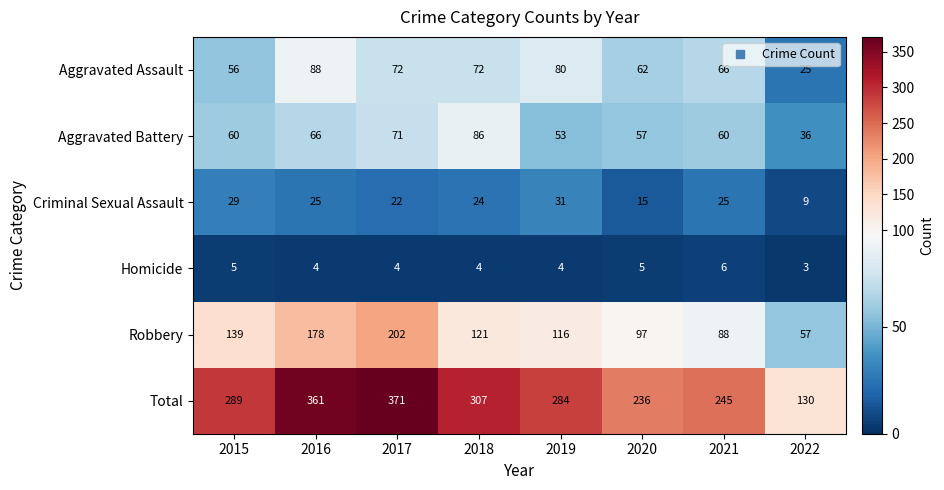

True or false: Total has a value of 245 at 2021.

True